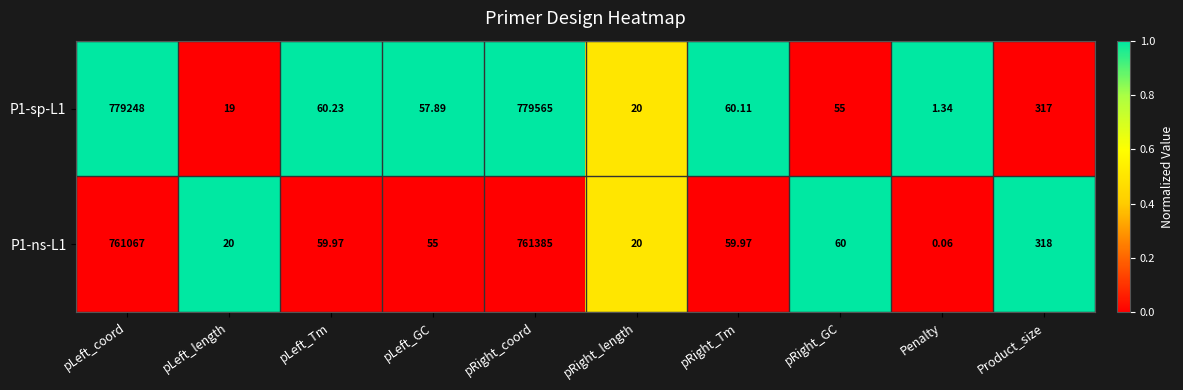

At which label does P1-sp-L1 first exceed 60?

pLeft_coord